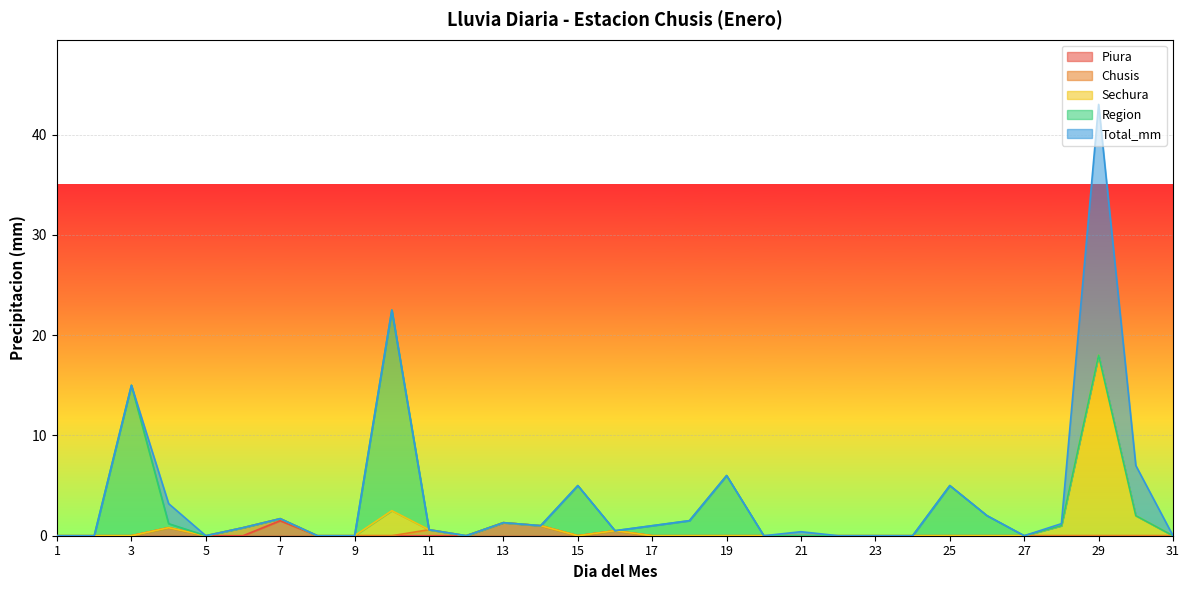

Is the value of Chusis at 9 greater than the value of Region at 24?

No